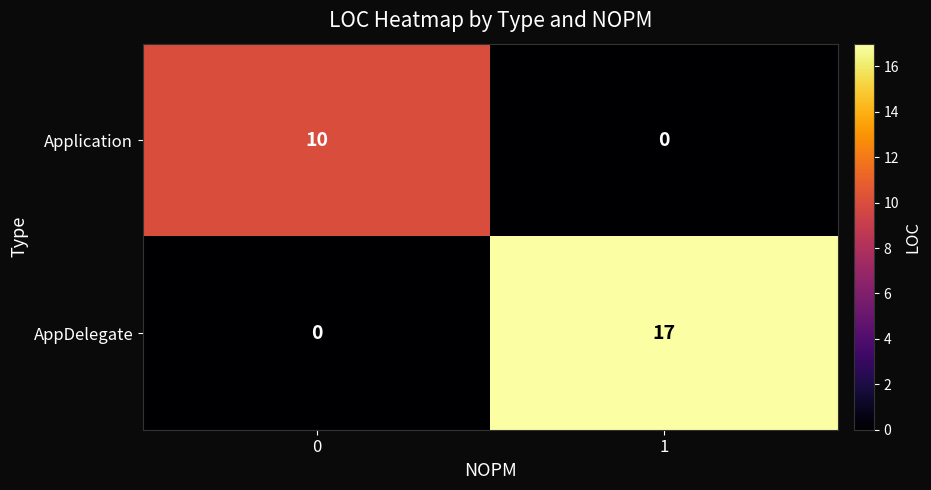

The value of Application at 0 is 15. True or false?

False